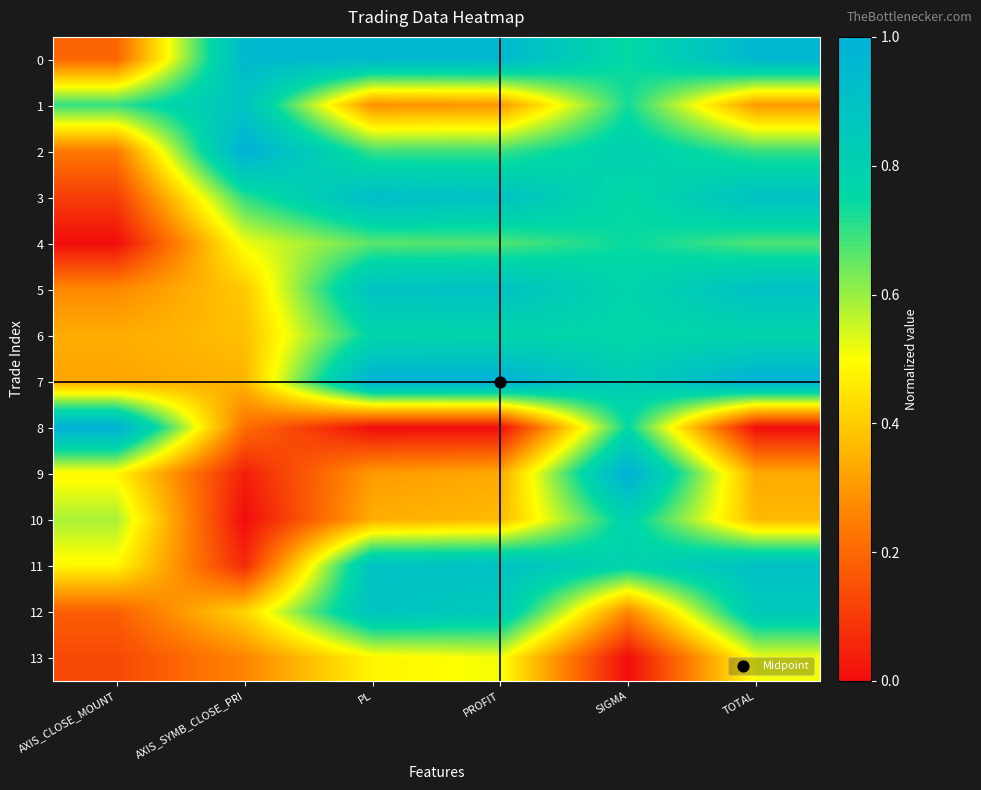

Which series has the widest spread of values?

8